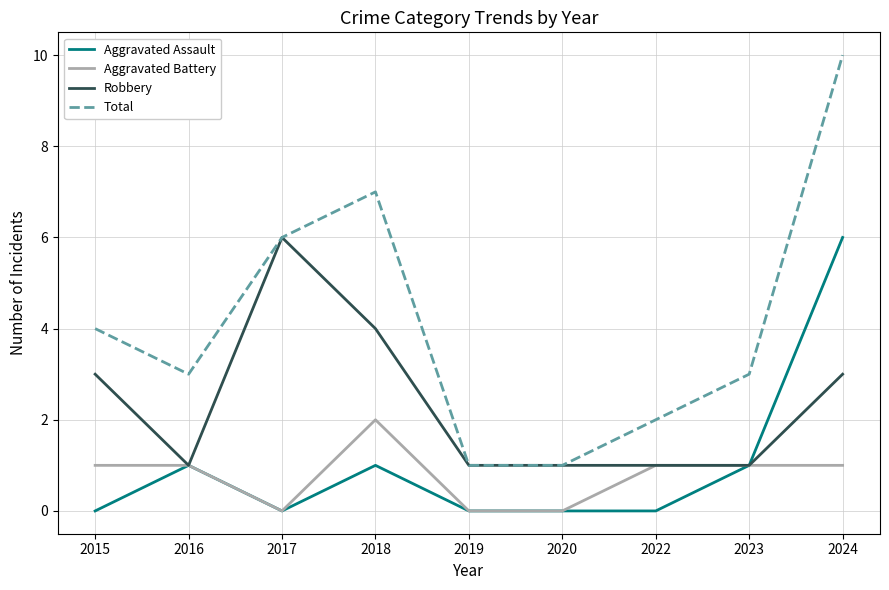

What is the highest value of the Aggravated Assault series?

6